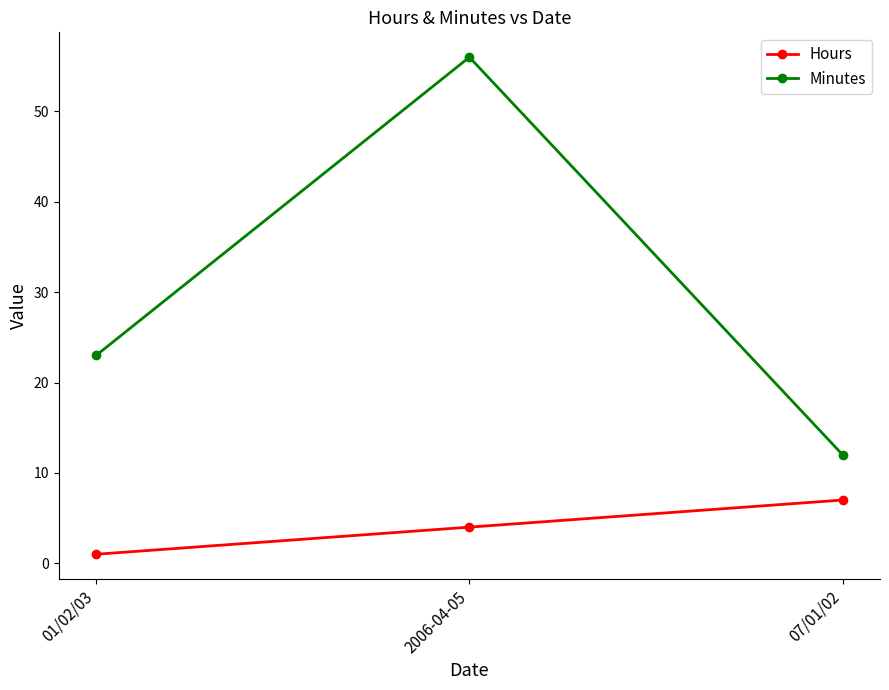

At which category is the sum across all series the highest?

2006-04-05